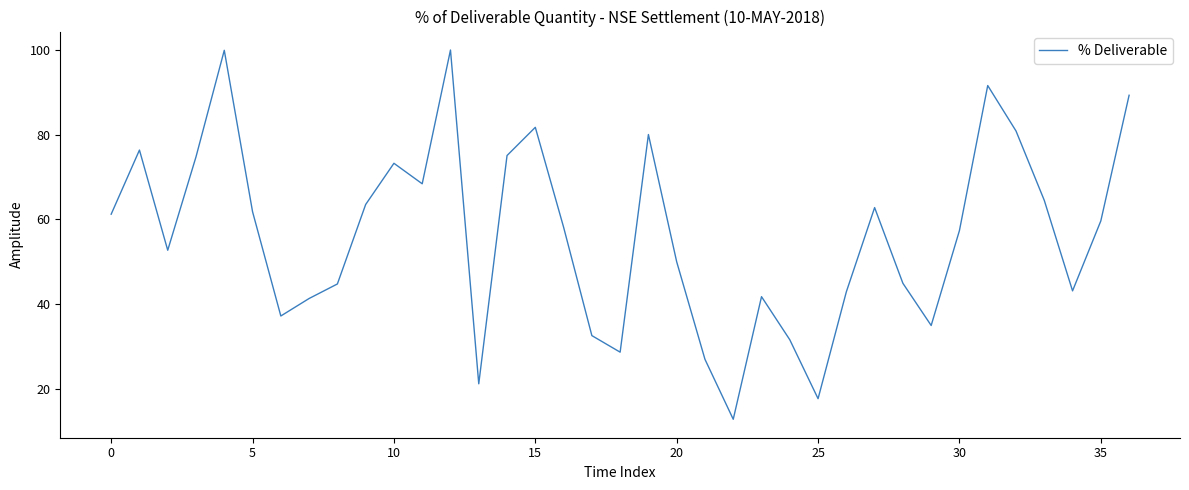

What is the difference between the maximum and minimum values?

87.2